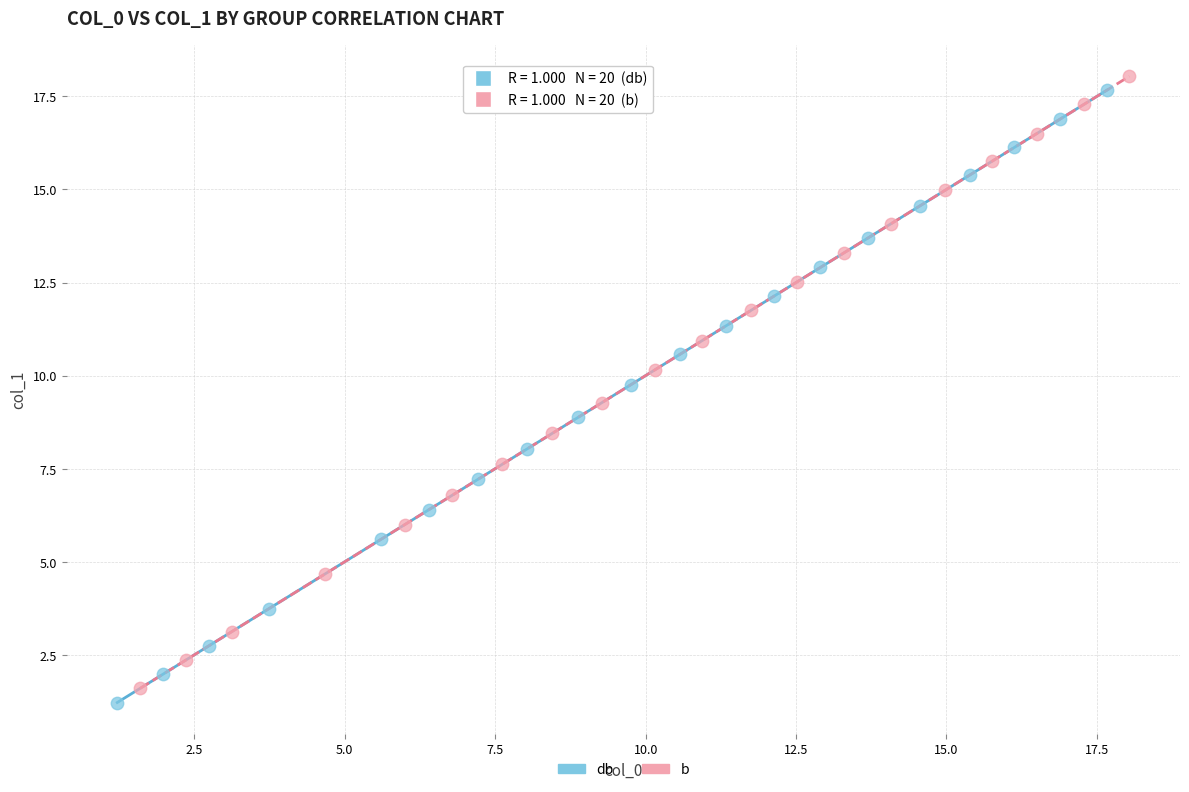

Which series has the largest Y range (max minus min)?

db